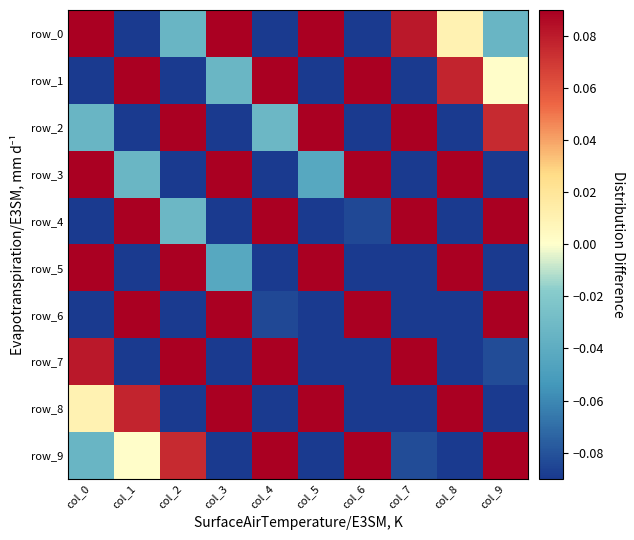

Reading right to left, what are all the values shown in this chart?

row_0: col_9=-0.0	col_8=0.0	col_7=0.1	col_6=-0.2	col_5=0.4	col_4=-0.6	col_3=0.5	col_2=-0.0	col_1=-1.1	col_0=3.5
row_1: col_9=0.0	col_8=0.1	col_7=-0.2	col_6=0.4	col_5=-0.6	col_4=0.5	col_3=-0.0	col_2=-1.1	col_1=3.5	col_0=-1.1
row_2: col_9=0.1	col_8=-0.2	col_7=0.4	col_6=-0.6	col_5=0.5	col_4=-0.0	col_3=-1.1	col_2=3.5	col_1=-1.1	col_0=-0.0
row_3: col_9=-0.2	col_8=0.4	col_7=-0.6	col_6=0.5	col_5=-0.0	col_4=-1.1	col_3=3.5	col_2=-1.1	col_1=-0.0	col_0=0.5
row_4: col_9=0.4	col_8=-0.6	col_7=0.6	col_6=-0.1	col_5=-1.0	col_4=3.5	col_3=-1.1	col_2=-0.0	col_1=0.5	col_0=-0.6
row_5: col_9=-0.5	col_8=0.6	col_7=-0.2	col_6=-1.0	col_5=3.4	col_4=-1.0	col_3=-0.0	col_2=0.5	col_1=-0.6	col_0=0.4
row_6: col_9=0.4	col_8=-0.2	col_7=-0.8	col_6=3.3	col_5=-1.0	col_4=-0.1	col_3=0.5	col_2=-0.6	col_1=0.4	col_0=-0.2
row_7: col_9=-0.1	col_8=-0.8	col_7=3.2	col_6=-0.8	col_5=-0.2	col_4=0.6	col_3=-0.6	col_2=0.4	col_1=-0.2	col_0=0.1
row_8: col_9=-0.8	col_8=3.2	col_7=-0.8	col_6=-0.2	col_5=0.6	col_4=-0.6	col_3=0.4	col_2=-0.2	col_1=0.1	col_0=0.0
row_9: col_9=2.9	col_8=-0.8	col_7=-0.1	col_6=0.4	col_5=-0.5	col_4=0.4	col_3=-0.2	col_2=0.1	col_1=0.0	col_0=-0.0